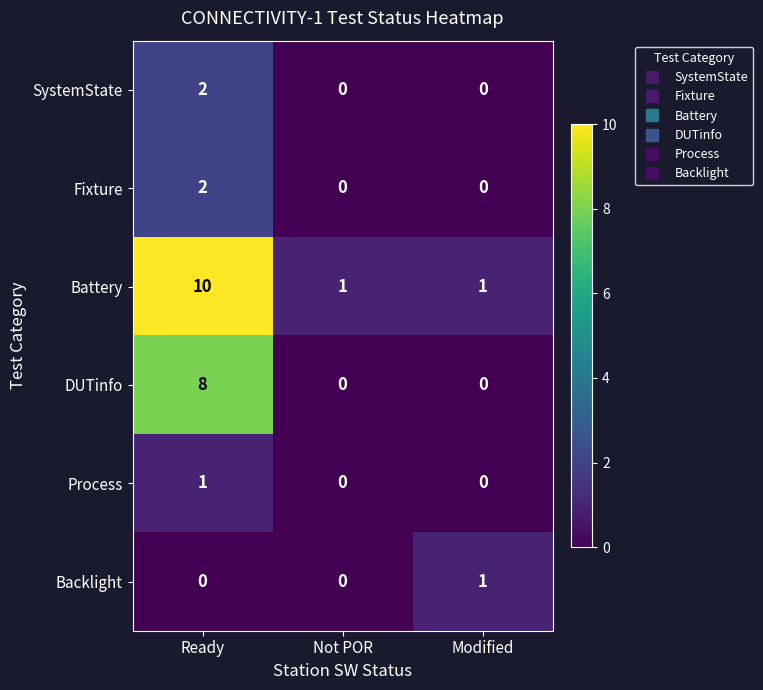

What is the total value across all series at Ready?

23